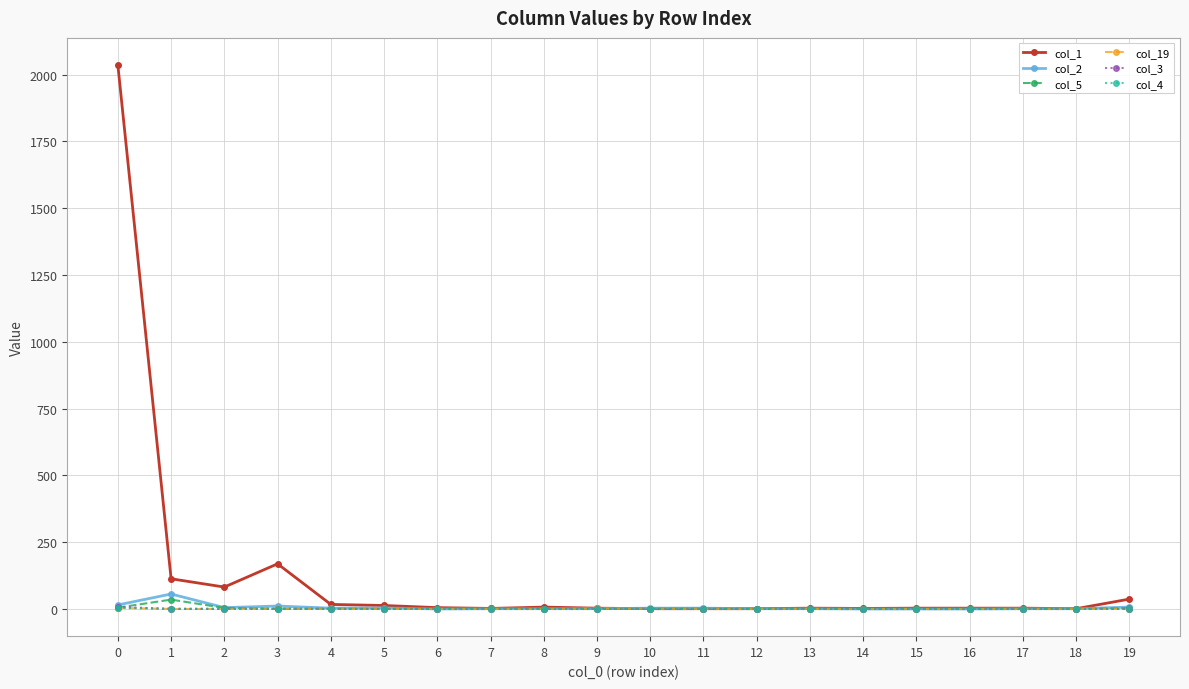

Which series changed the most between 0 and 17?

col_1